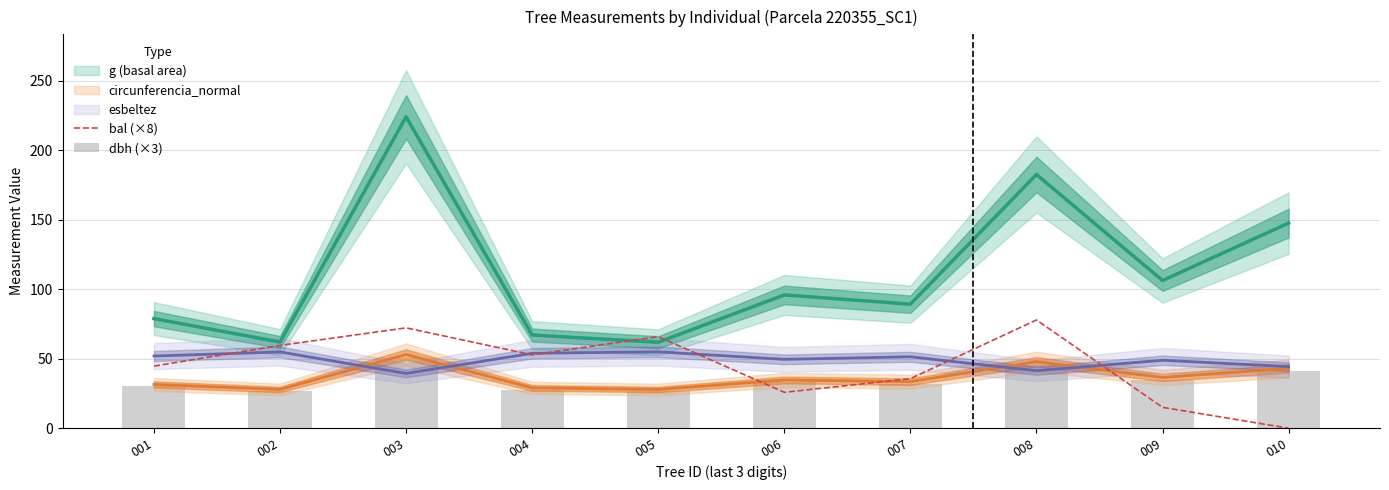

What is the sum of the bal (×8) values at 005 and 001?

110.6